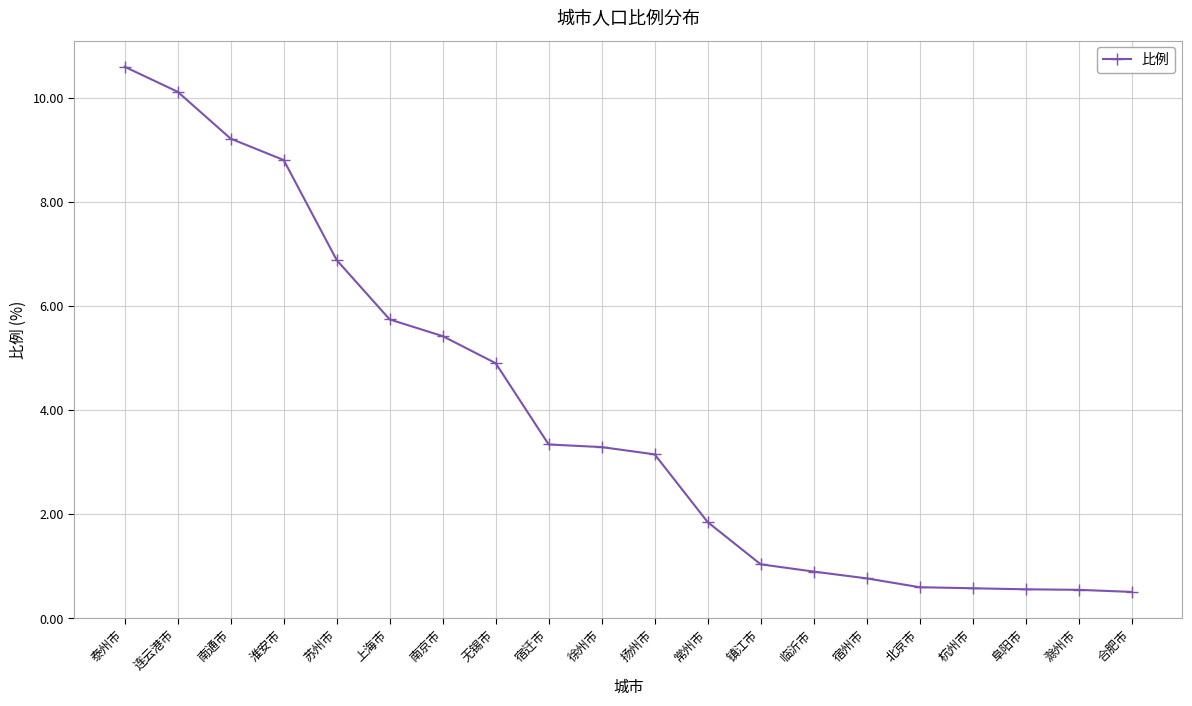

What is the sum of the values at 徐州市 and 南京市?

8.7